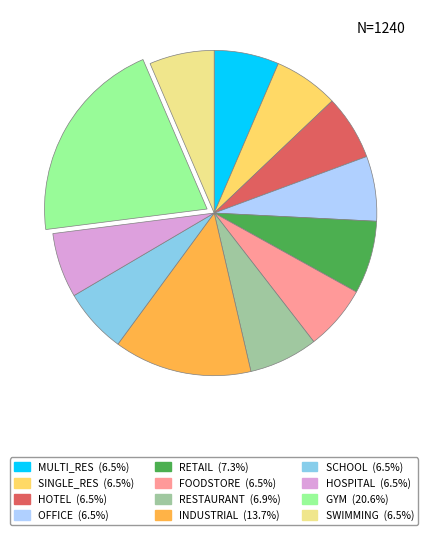

Which slice is the largest?

GYM